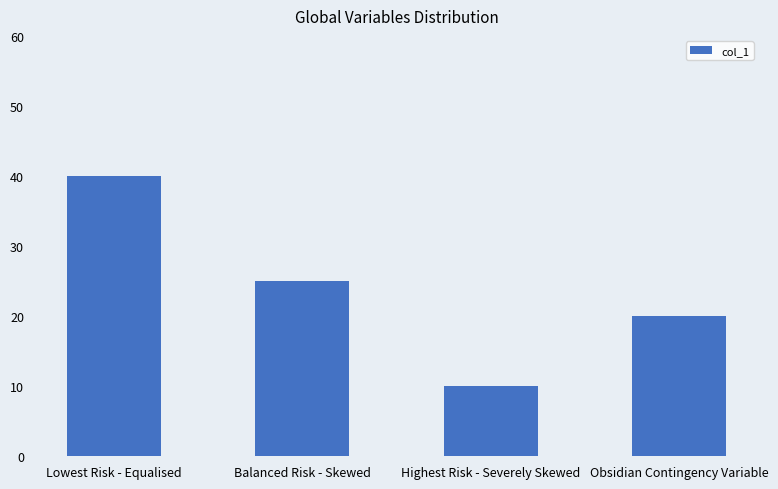

Rank the categories by value from highest to lowest.

Lowest Risk - Equalised, Balanced Risk - Skewed, Obsidian Contingency Variable, Highest Risk - Severely Skewed